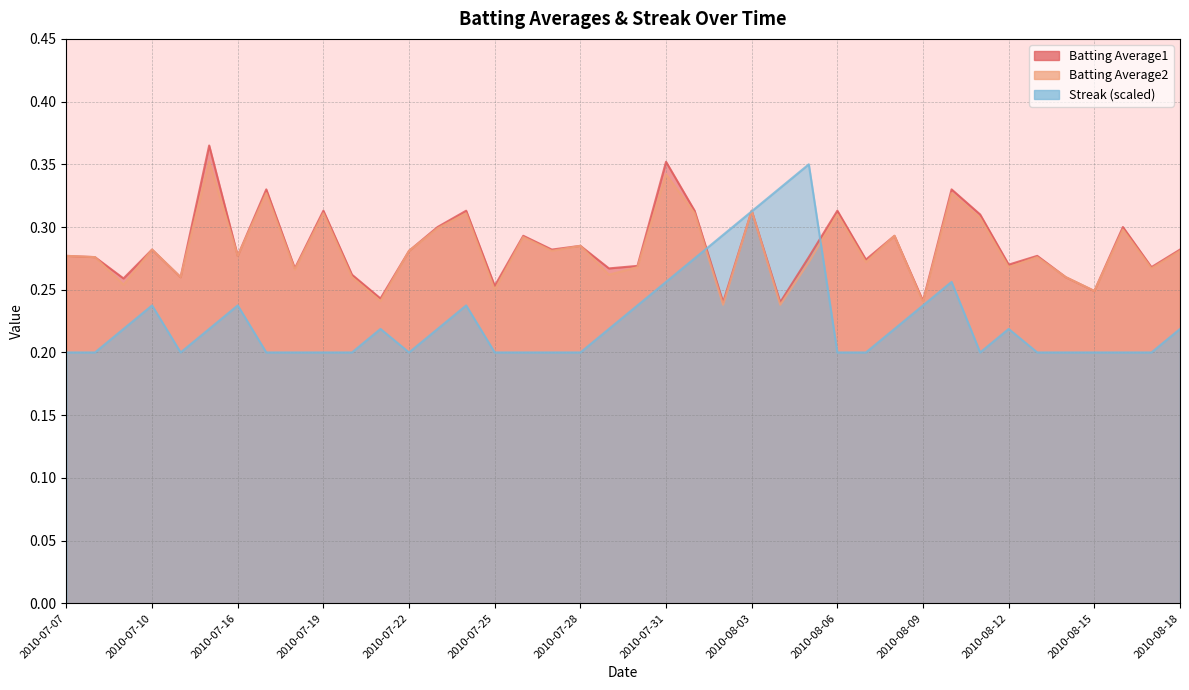

True or false: Batting Average1 and Batting Average2 cross at least once.

False